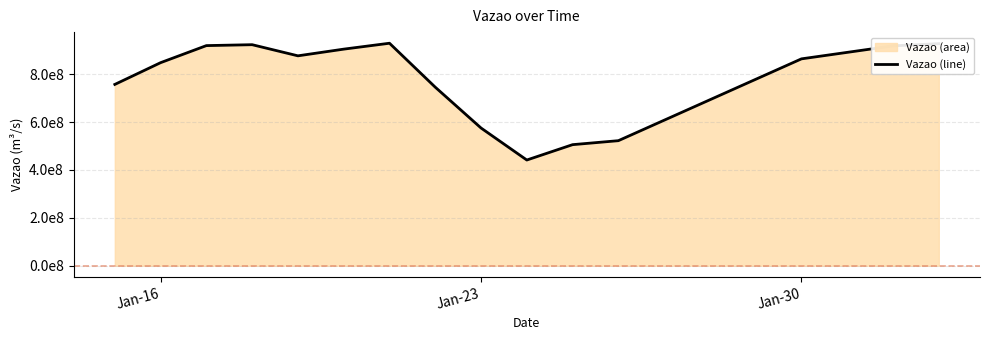

Does the chart have visible grid lines?

Yes